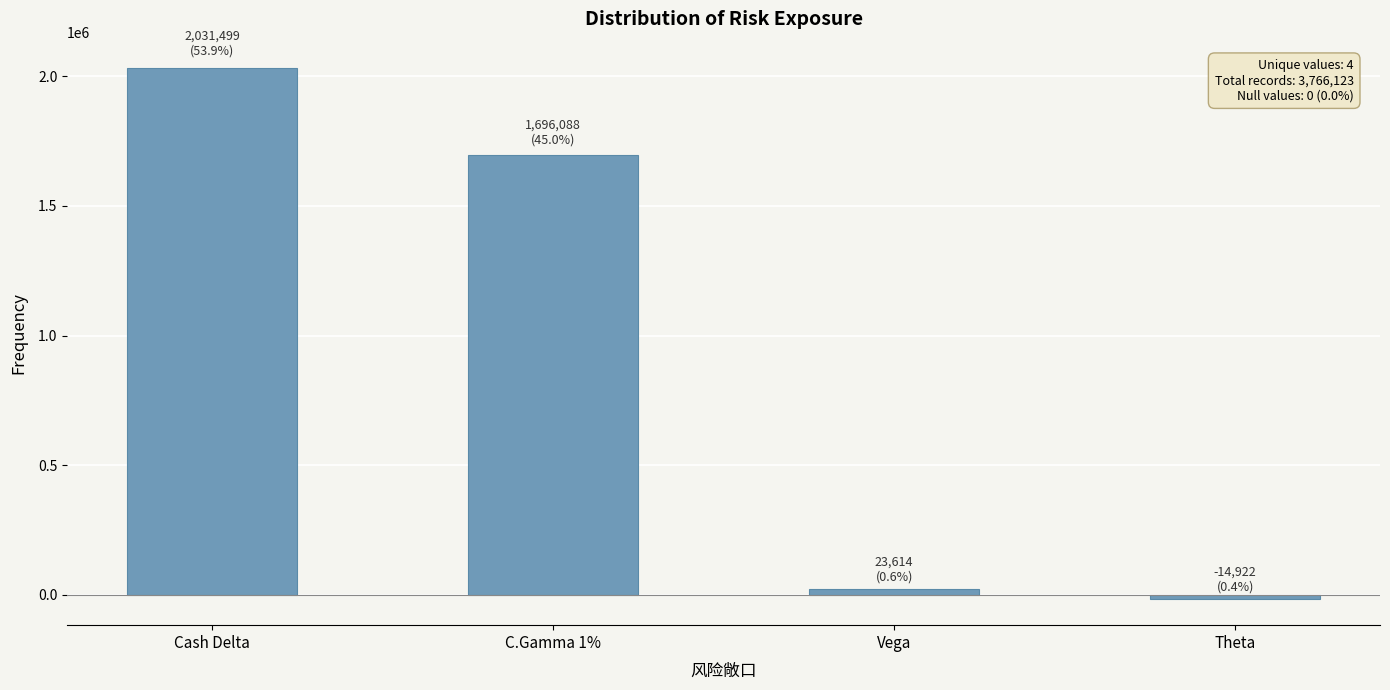

List the labels in order of value, smallest first.

Theta, Vega, C.Gamma 1%, Cash Delta